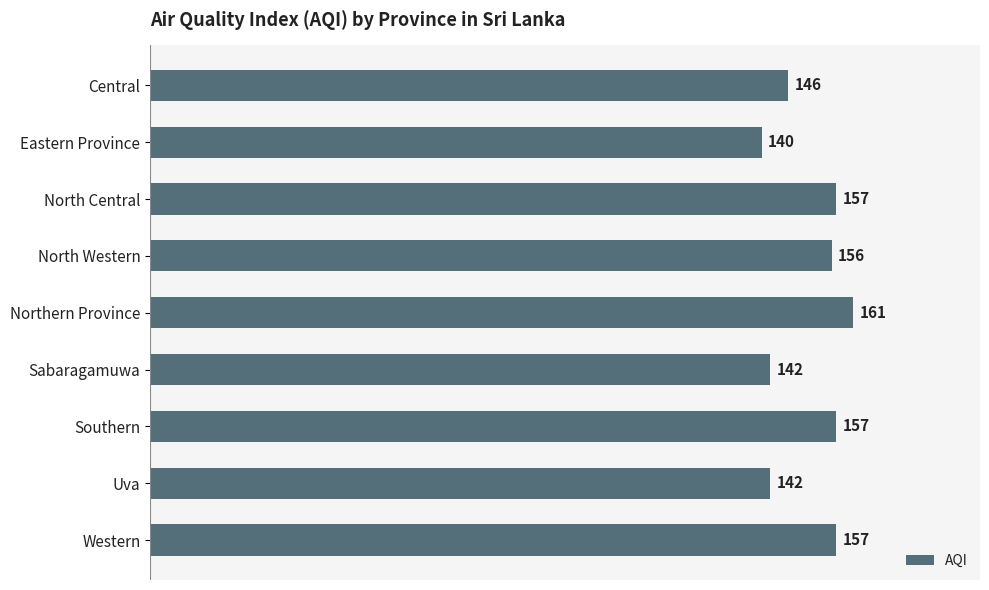

Between Sabaragamuwa and North Central, which is larger?

North Central